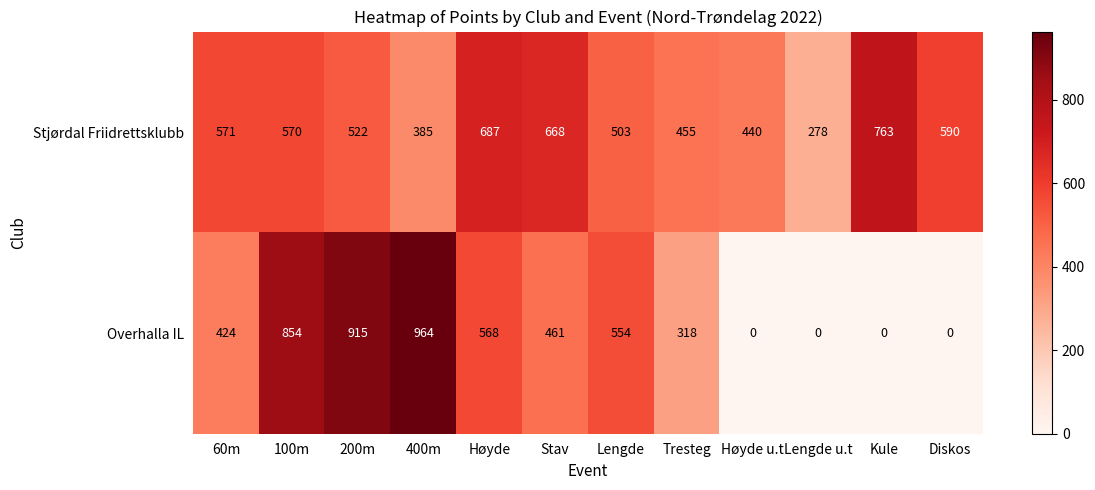

At how many categories does at least one series exceed 290?

11